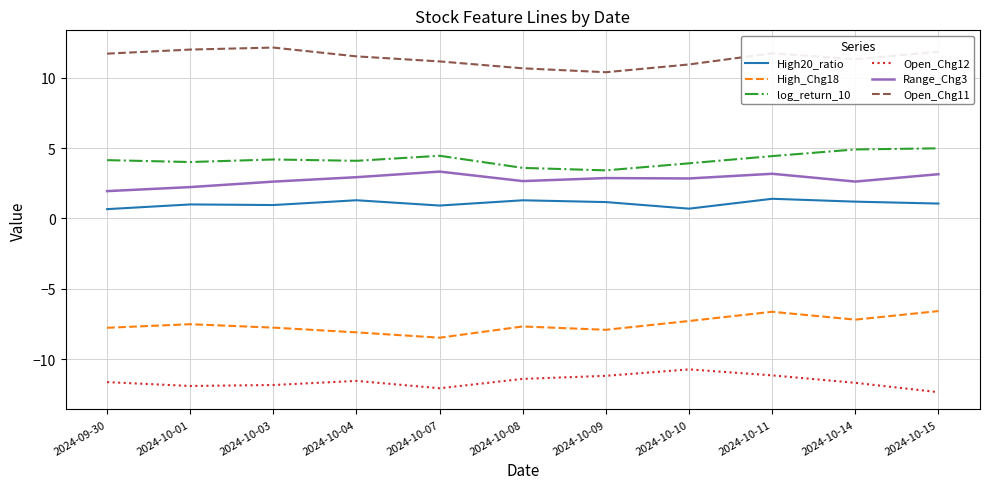

Which series changed the most between 2024-10-04 and 2024-10-14?

High_Chg18